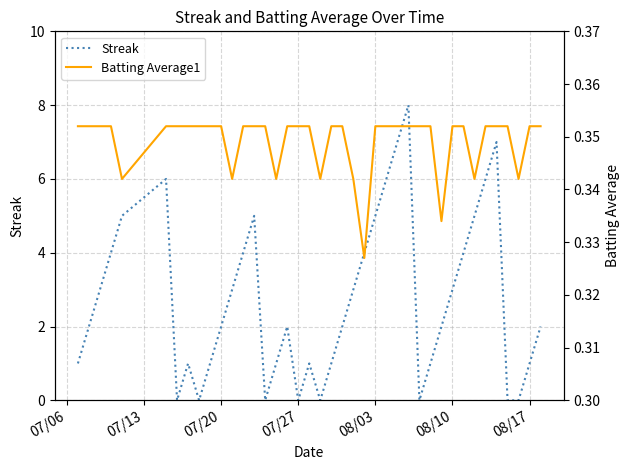

What is the maximum value shown in the chart?

8.0